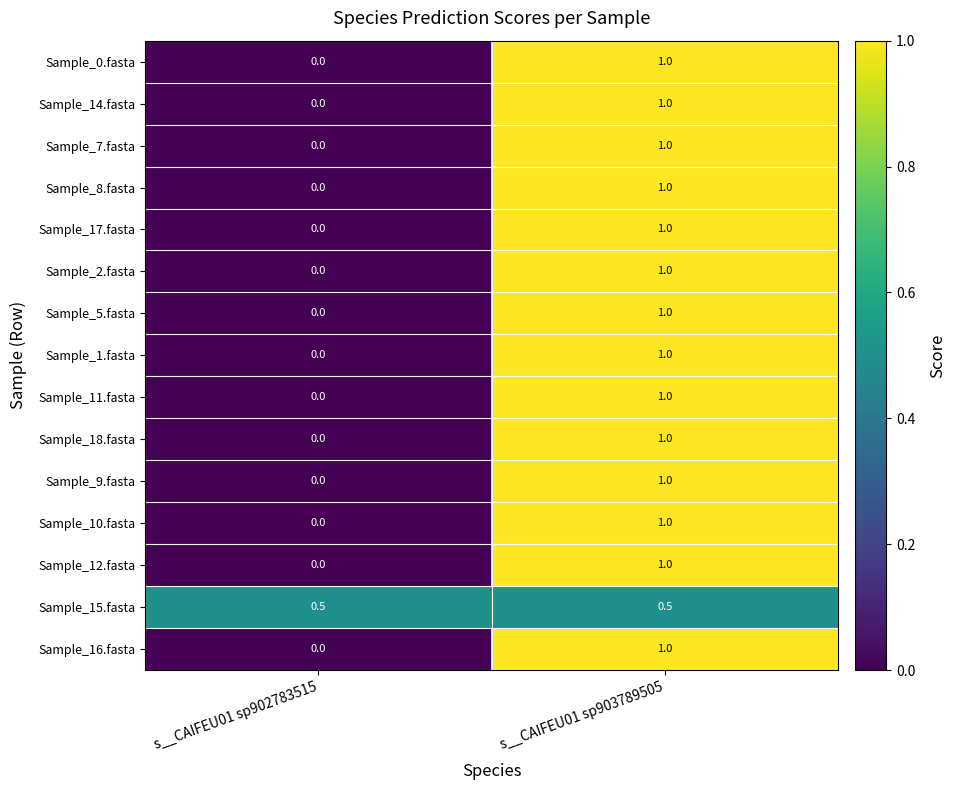

How many series are shown in this chart?

15